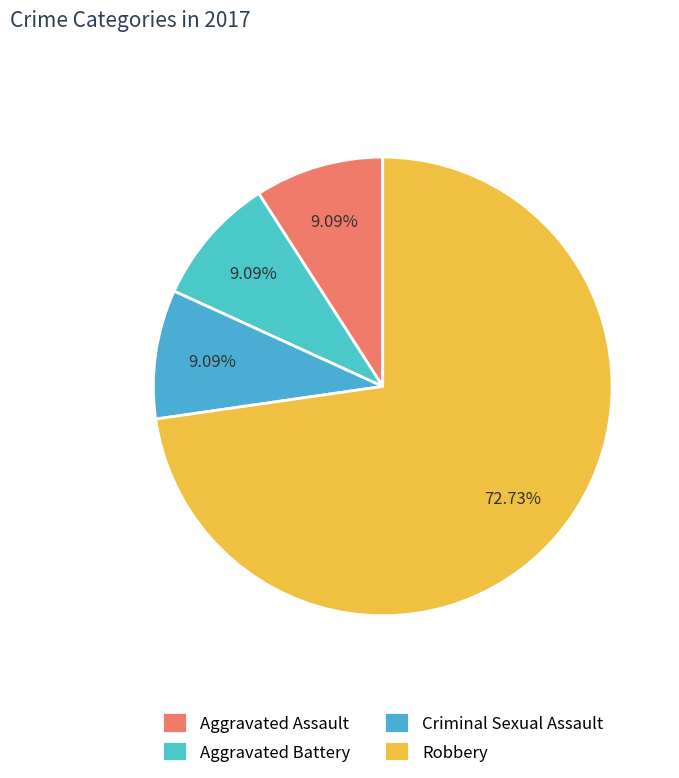

How many slices are in this pie chart?

4